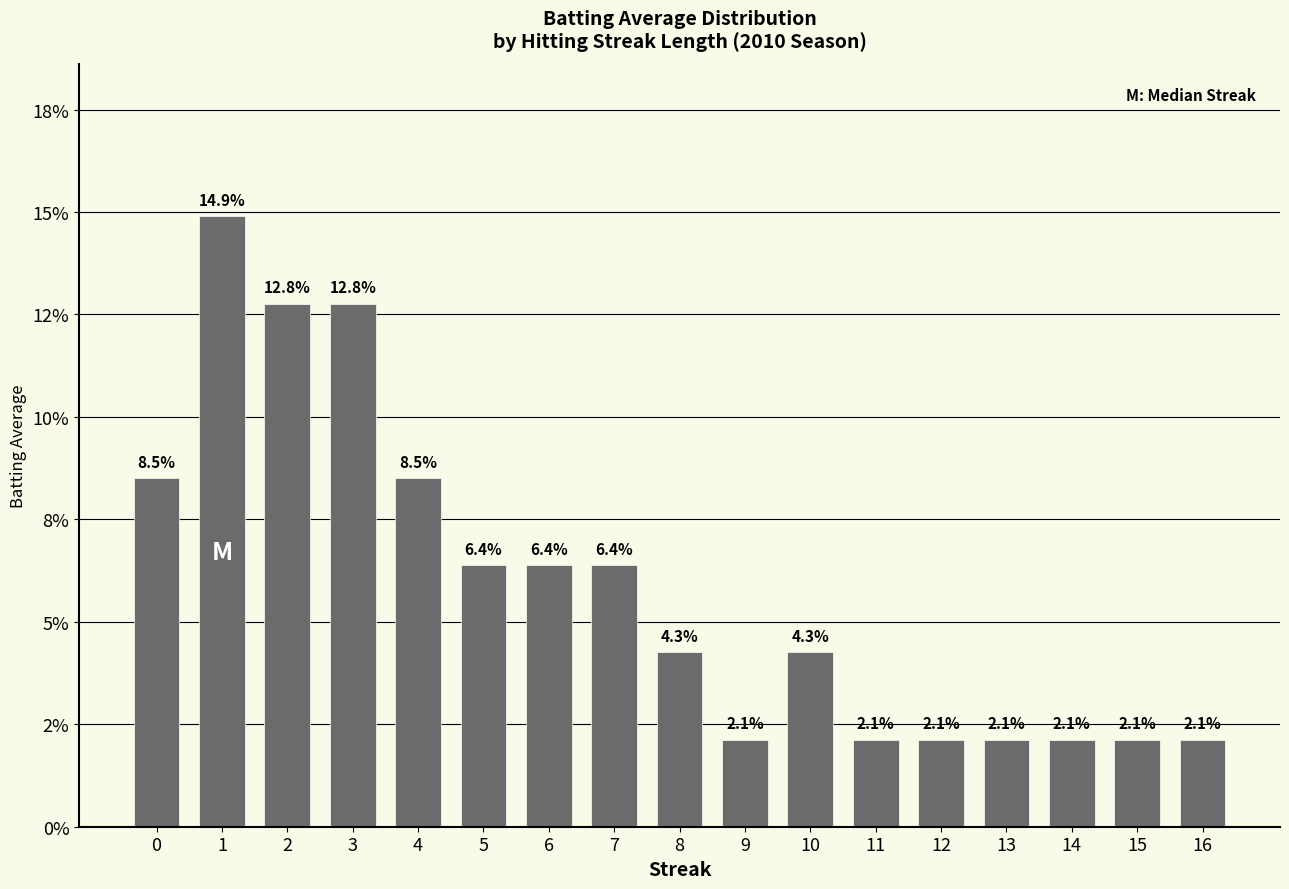

Are the bars horizontal?

No